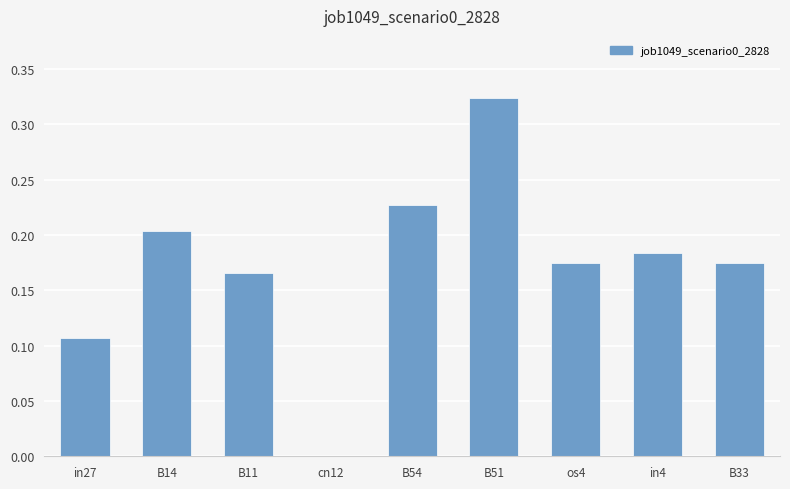

Between B33 and B11, which is larger?

B33